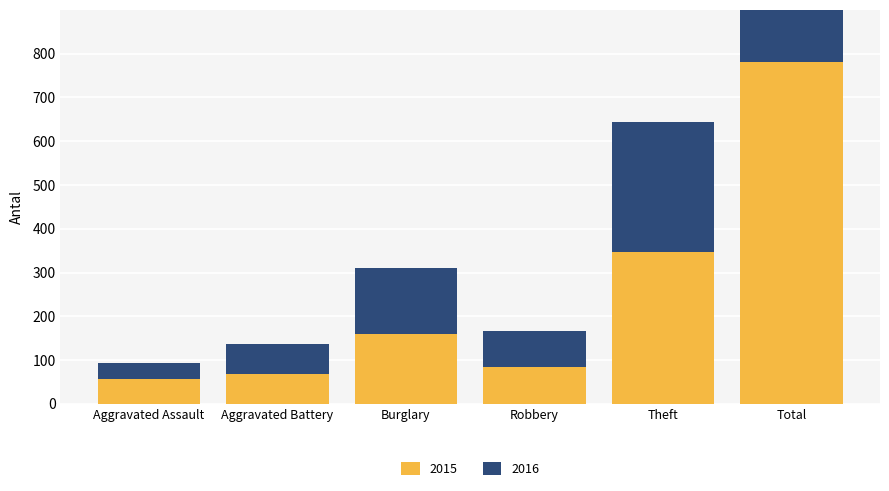

What position from the left is Robbery?

4